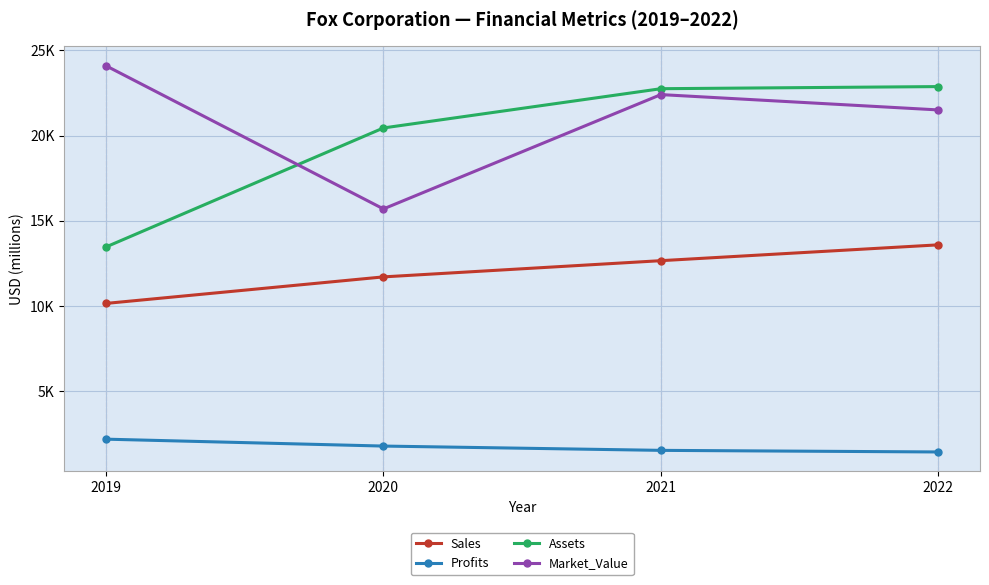

Which category has the highest value across all series?

2019